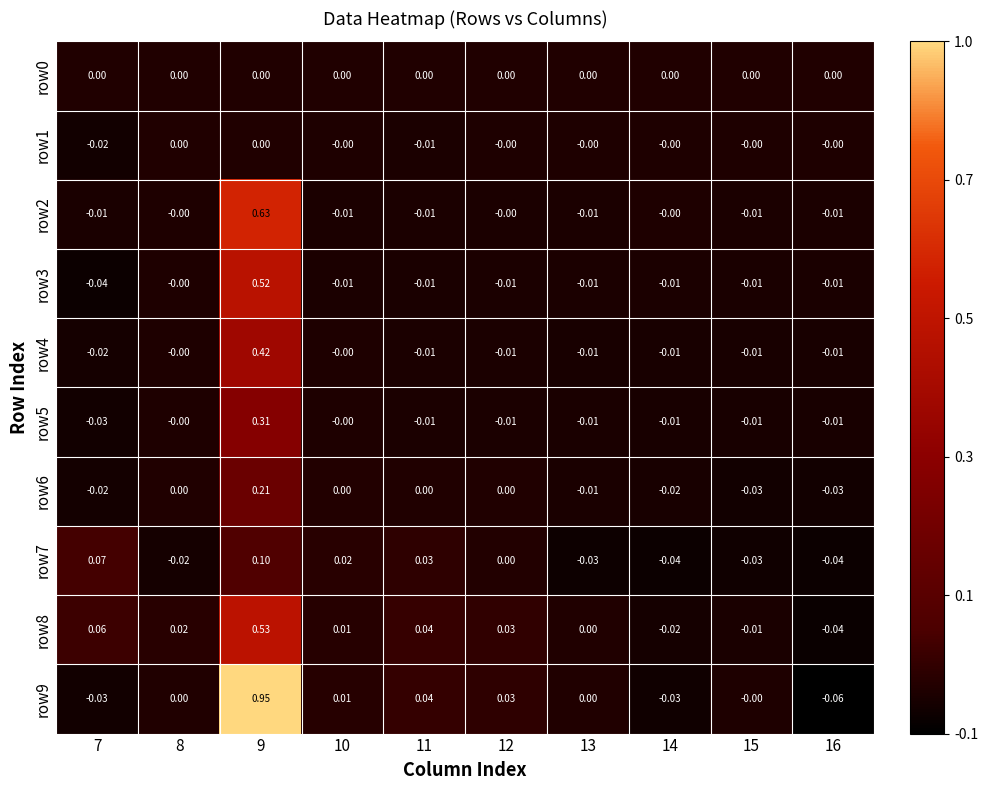

How many distinct data groups are displayed?

10